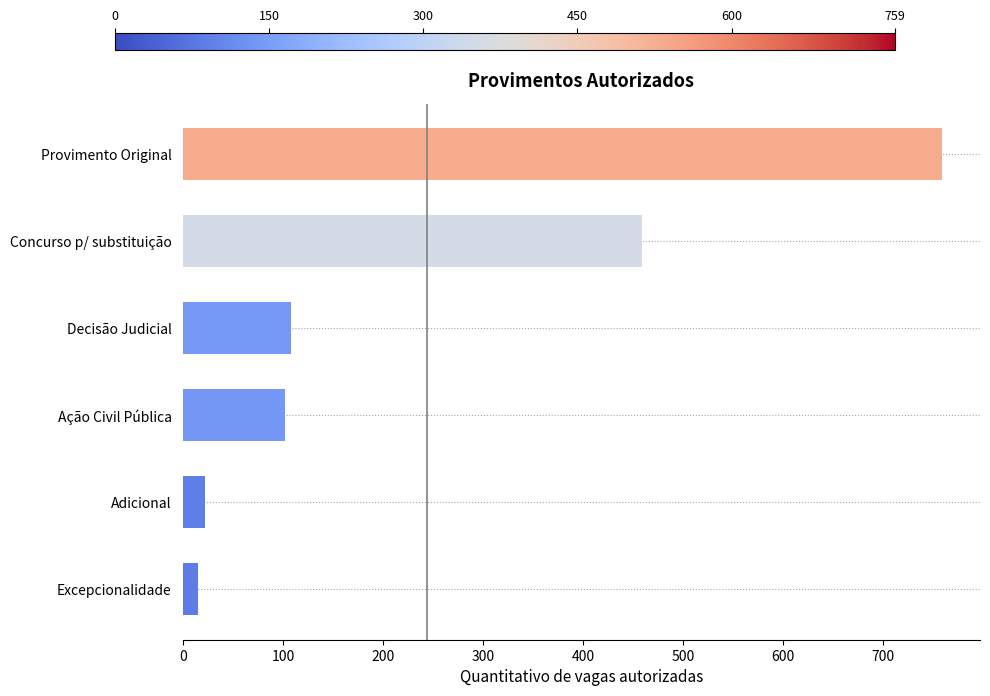

Reading bottom to top, list all the values displayed in this chart.

Excepcionalidade=15	Adicional=22	Ação Civil Pública=102	Decisão Judicial=108	Concurso p/ substituição=459	Provimento Original=759